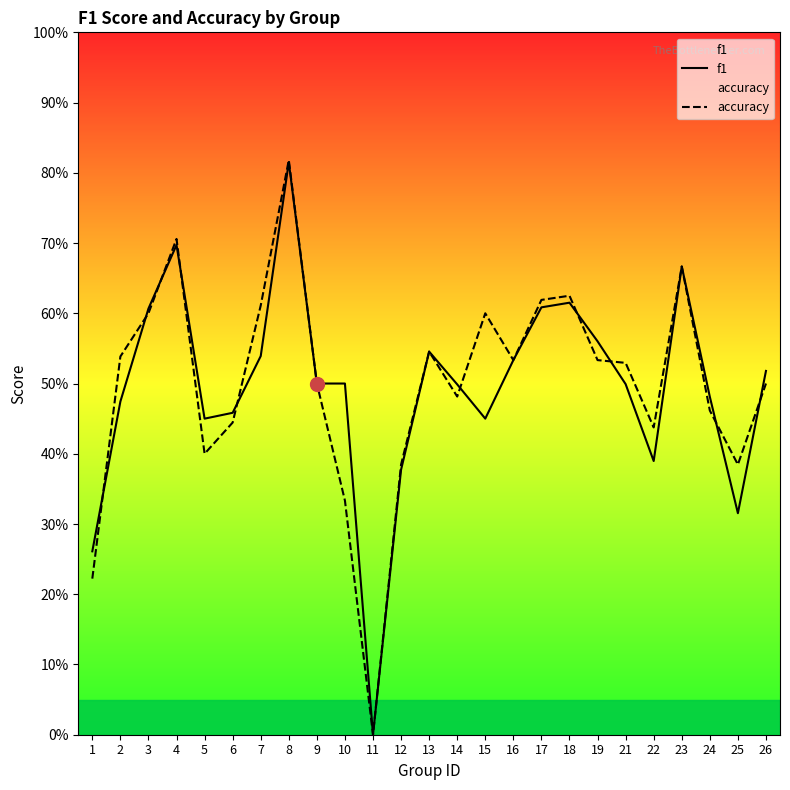

How many lines are shown in the chart?

2